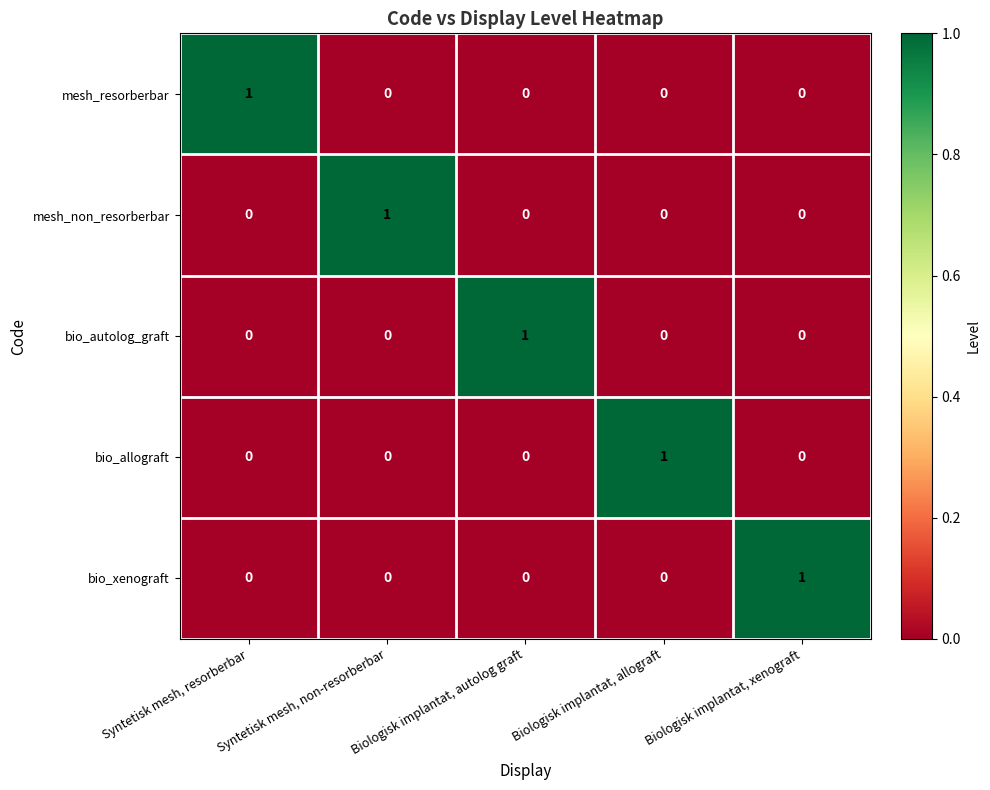

At which label does mesh_resorberbar reach its peak?

Syntetisk mesh, resorberbar